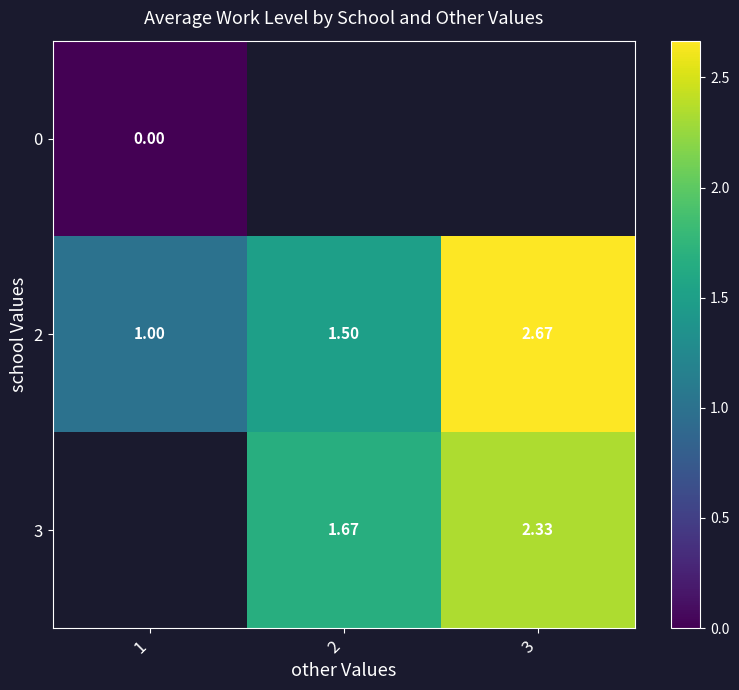

Which series has the largest total across all categories?

2